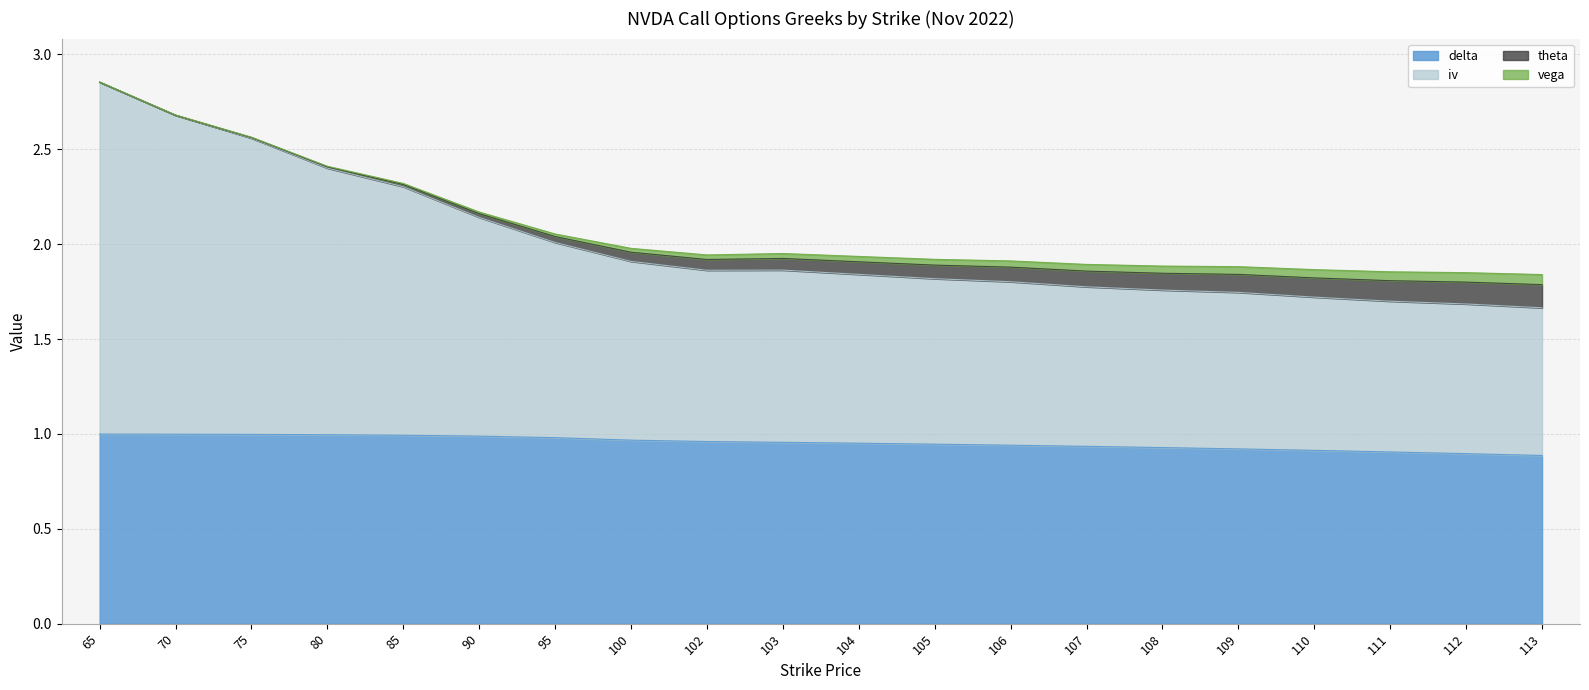

True or false: iv and delta cross at least once.

False